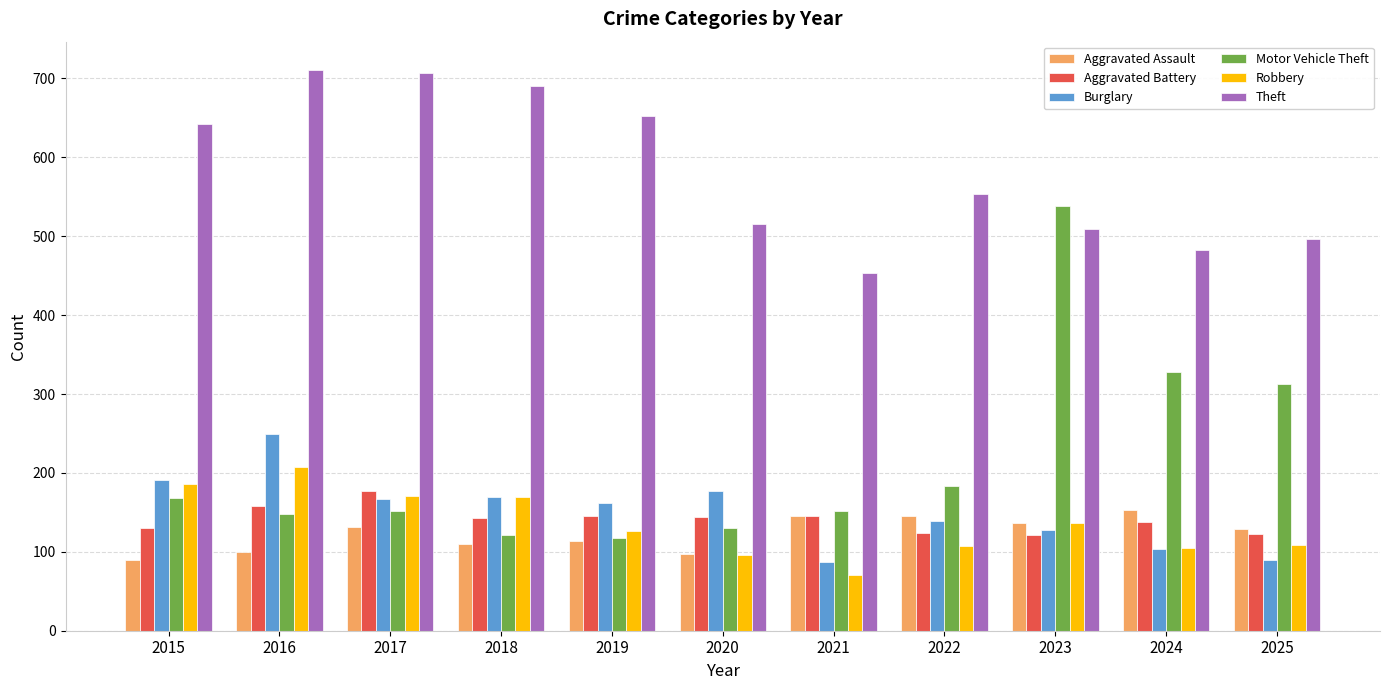

How many groups of bars are there?

11